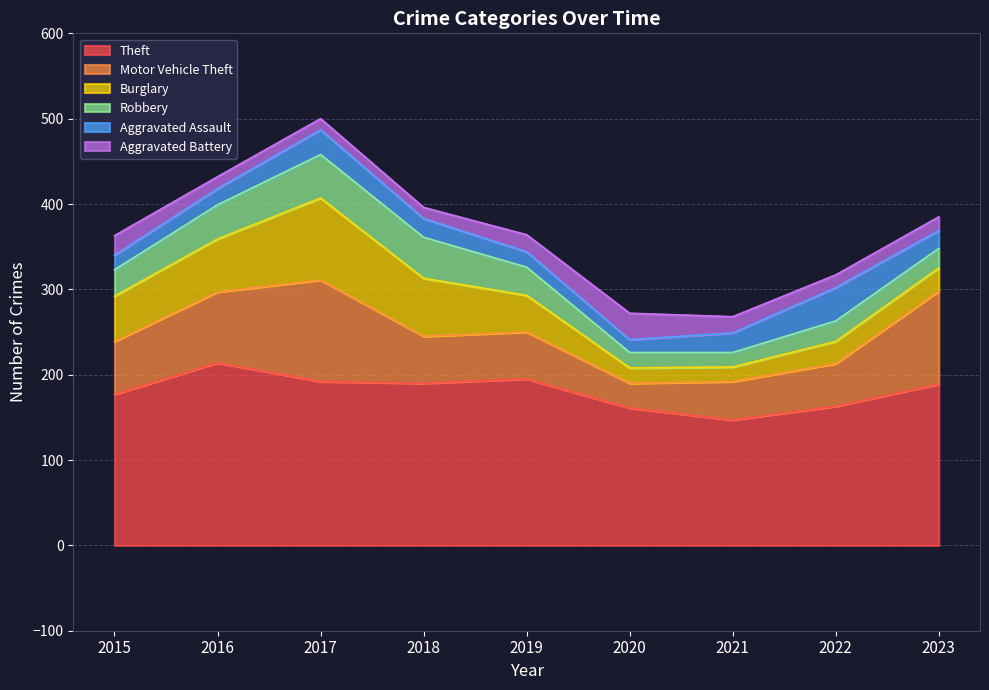

Does the chart have visible grid lines?

Yes